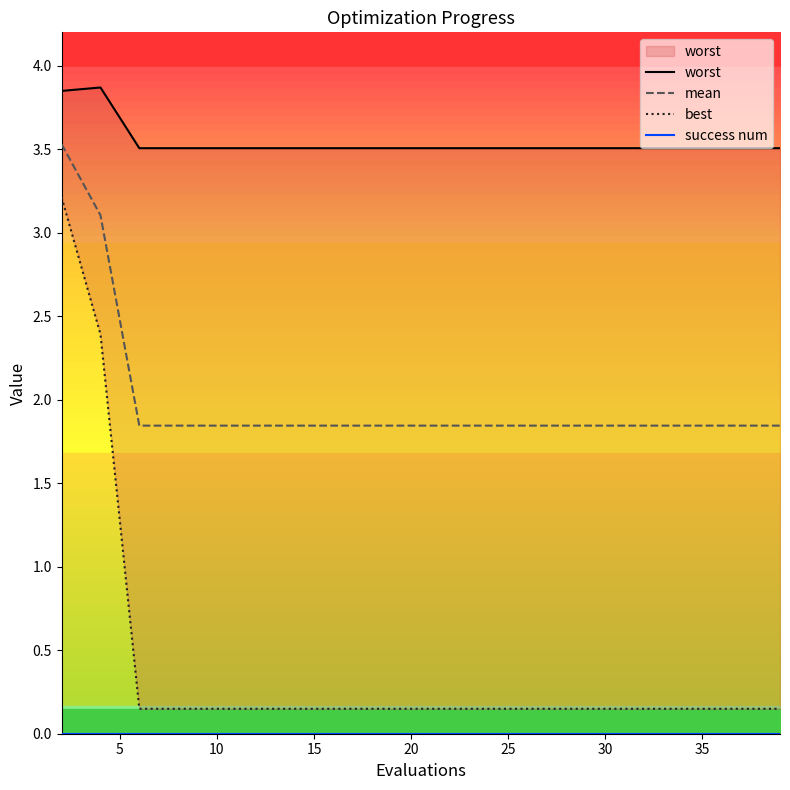

What is the difference between the best values at 17 and 0?

3.1